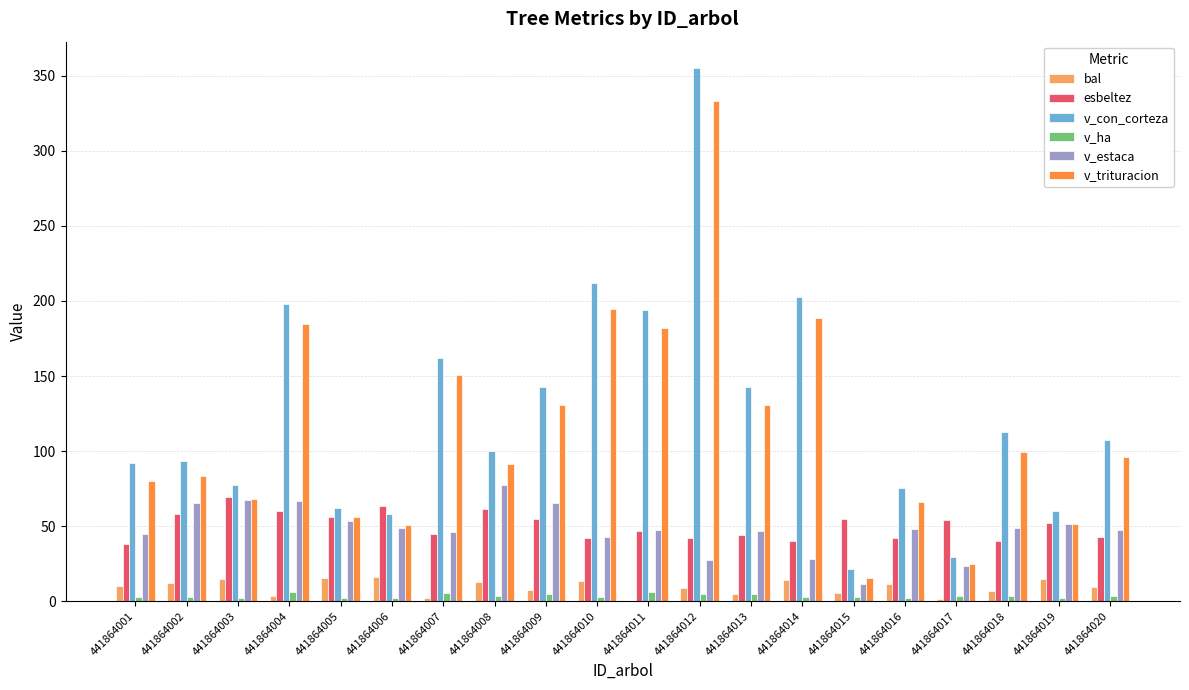

Which series changed the most between 441864001 and 441864006?

v_con_corteza